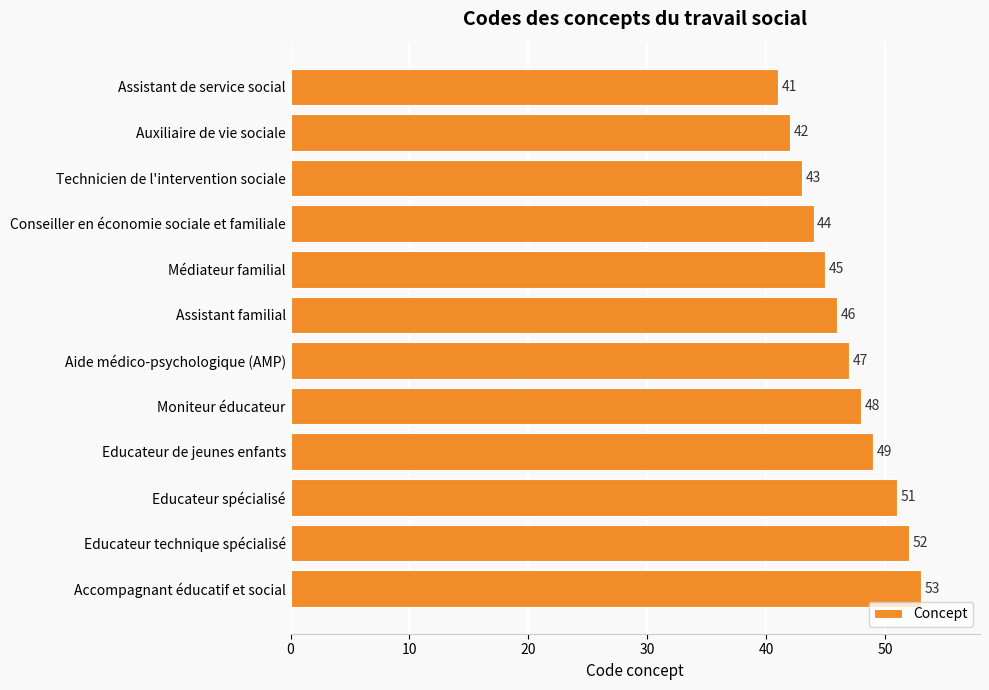

What is the value of the 2nd bar from the top?

42